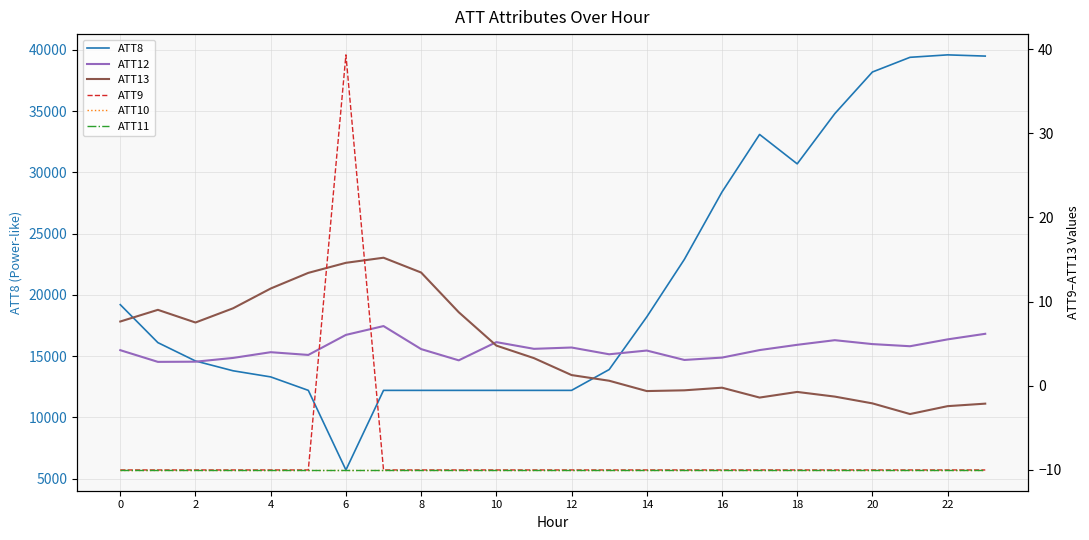

True or false: ATT11 and ATT10 intersect in this chart.

False